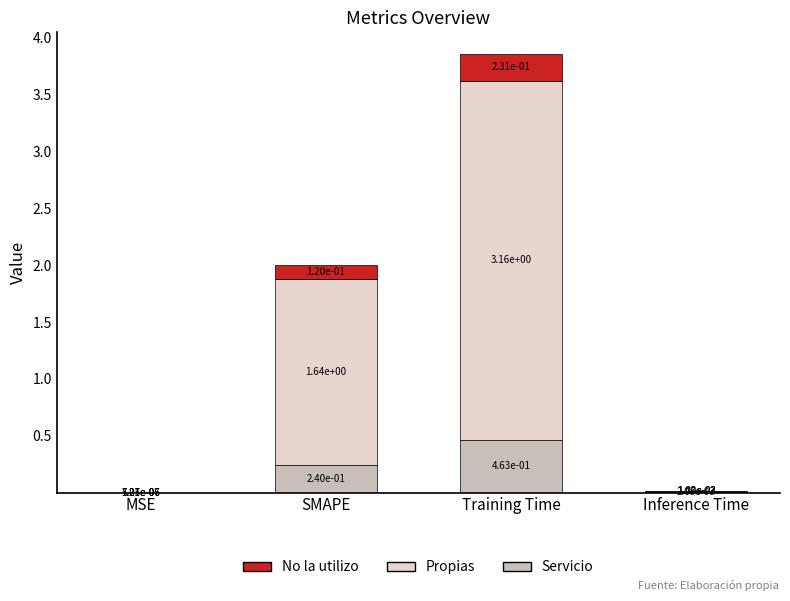

What is the sum of all Servicio values?

0.7